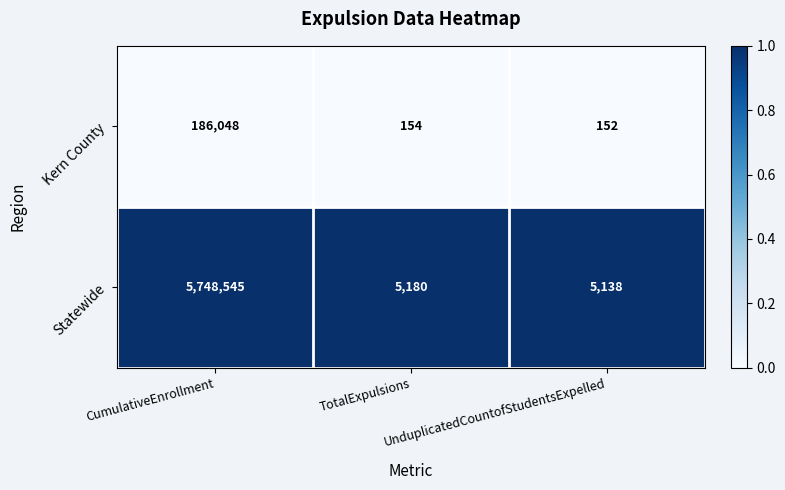

Which series has the largest range (max minus min)?

Statewide